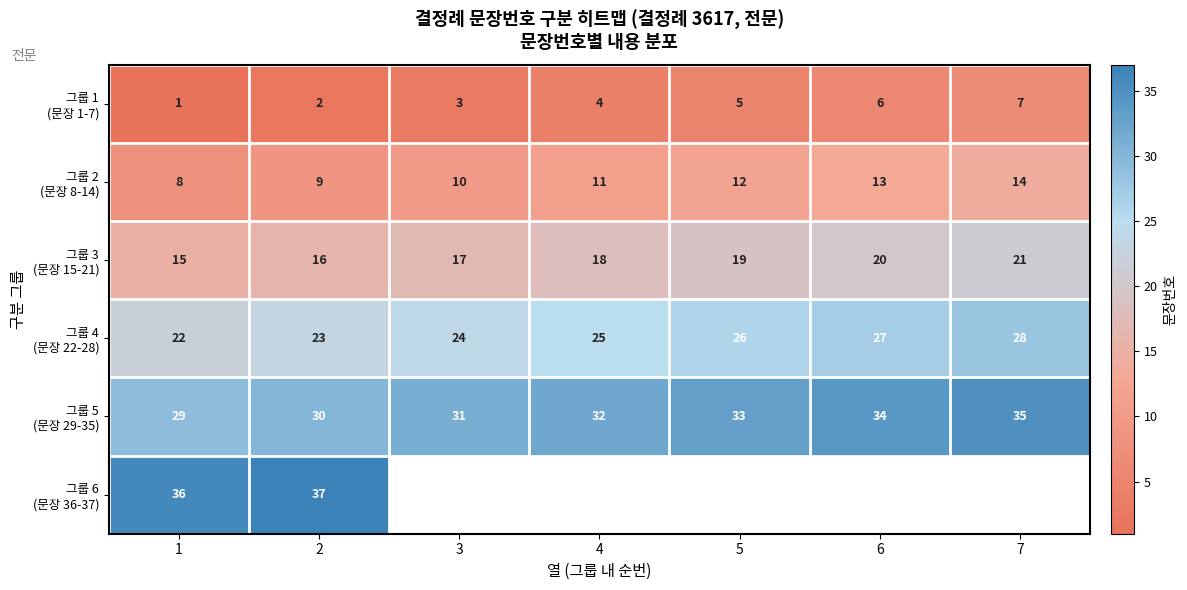

At which category is the sum across all series the highest?

2